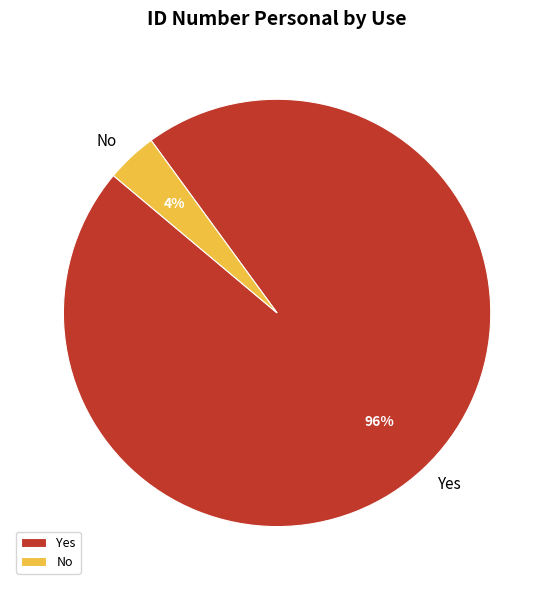

What is the smallest slice in the pie chart?

No